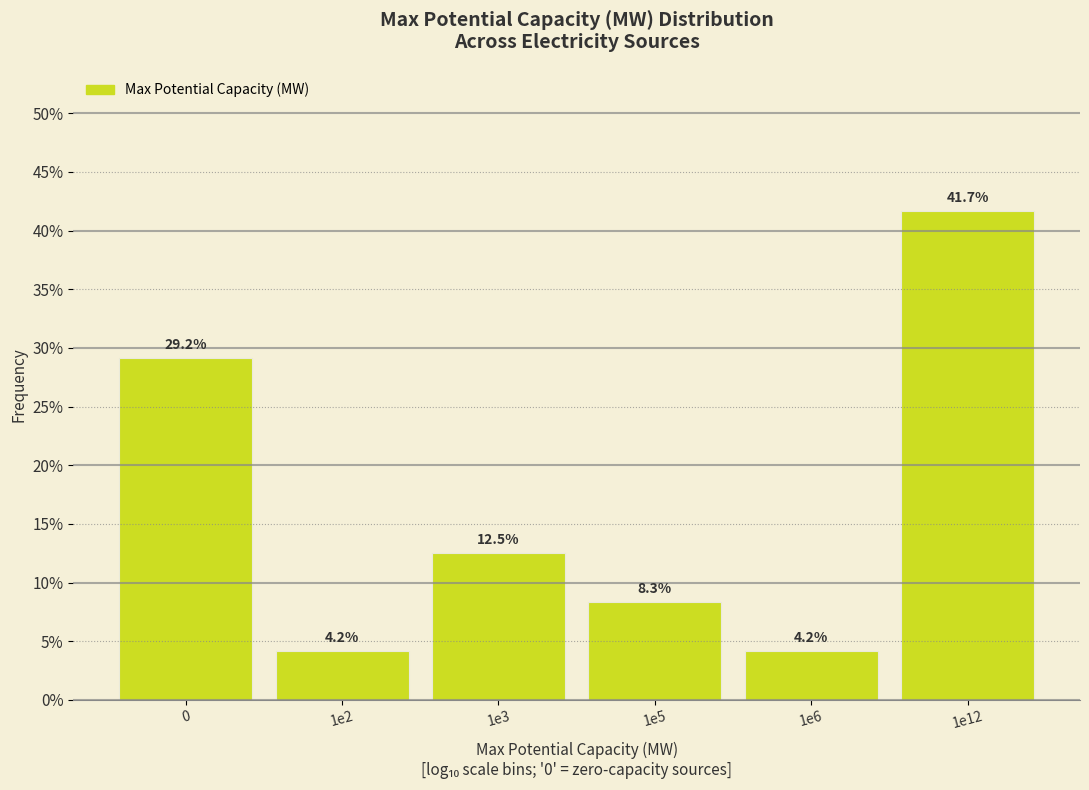

Reading left to right, list all the values displayed in this chart.

29.2	4.2	12.5	8.3	4.2	41.7